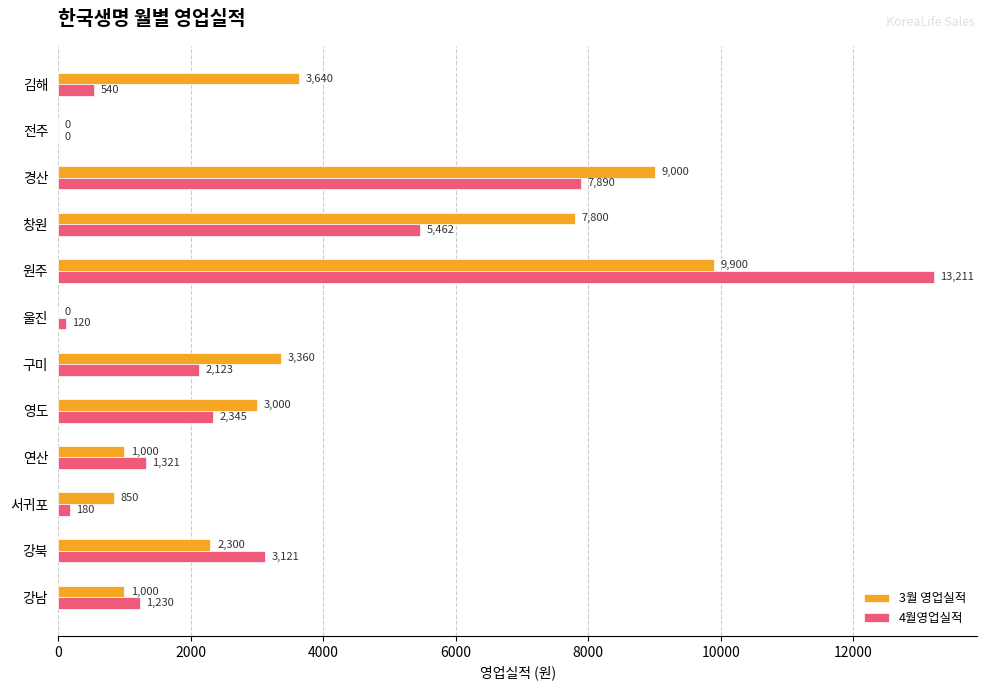

At which label does 3월 영업실적 reach its peak?

원주